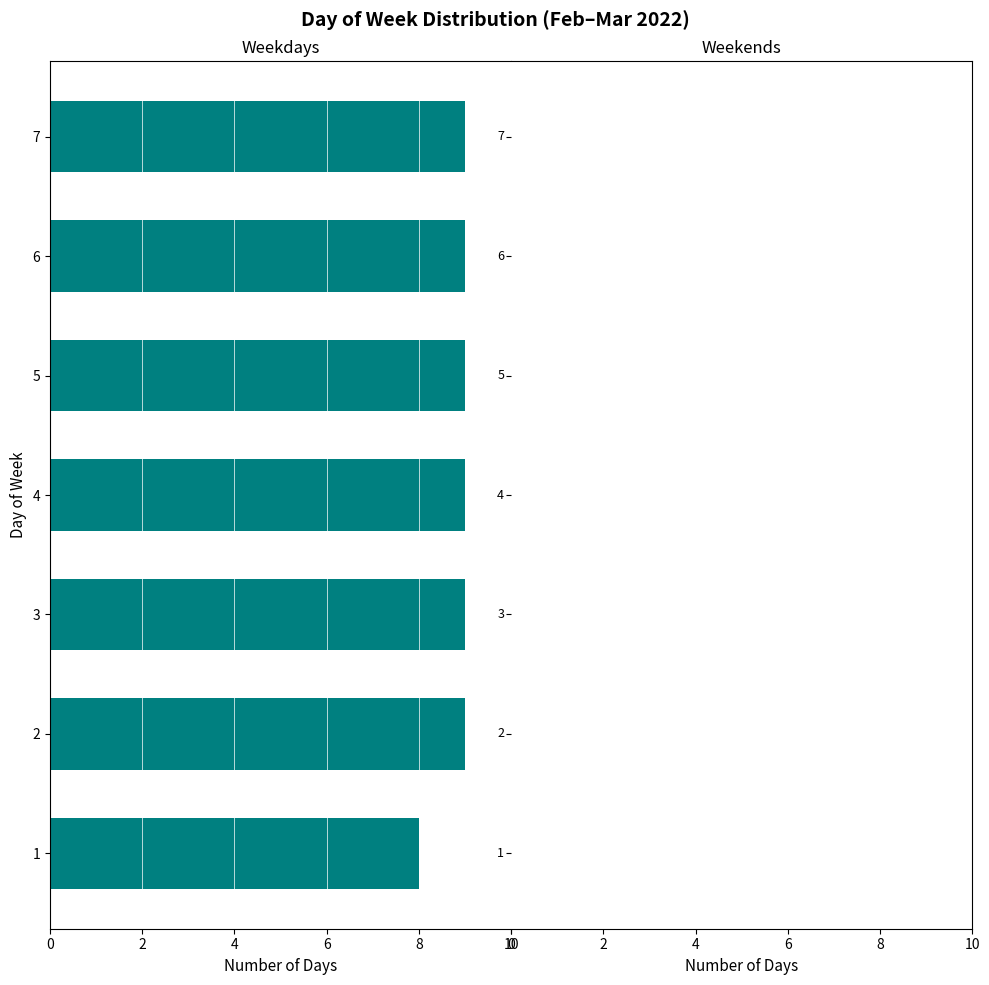

Does the chart contain any negative values?

Yes